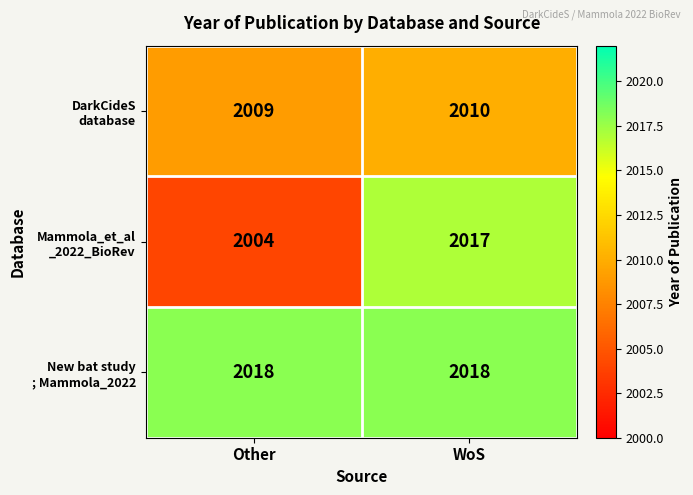

What is the total value across all series at Other?

6031